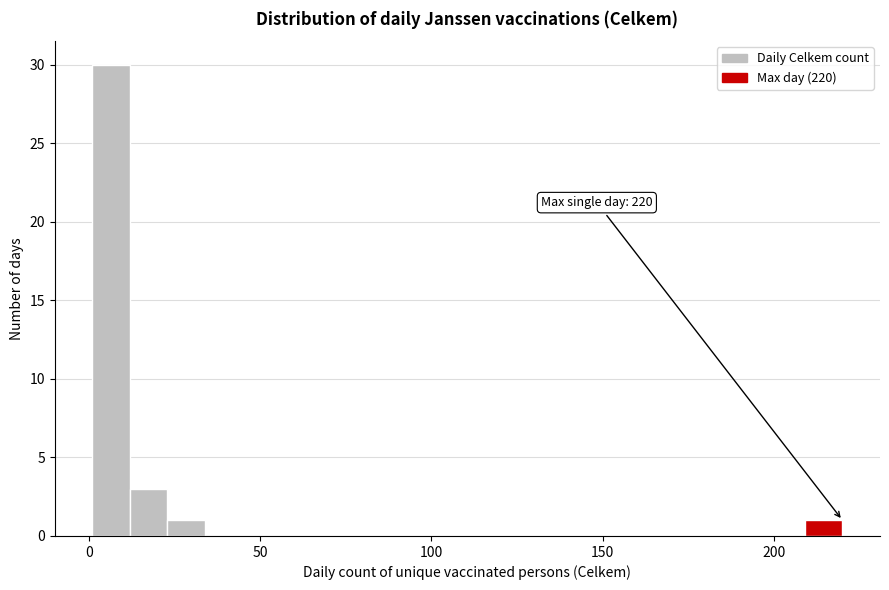

Around what value on the x-axis is the tallest bar? Give the approximate position of its centre, as read against the axis.

5